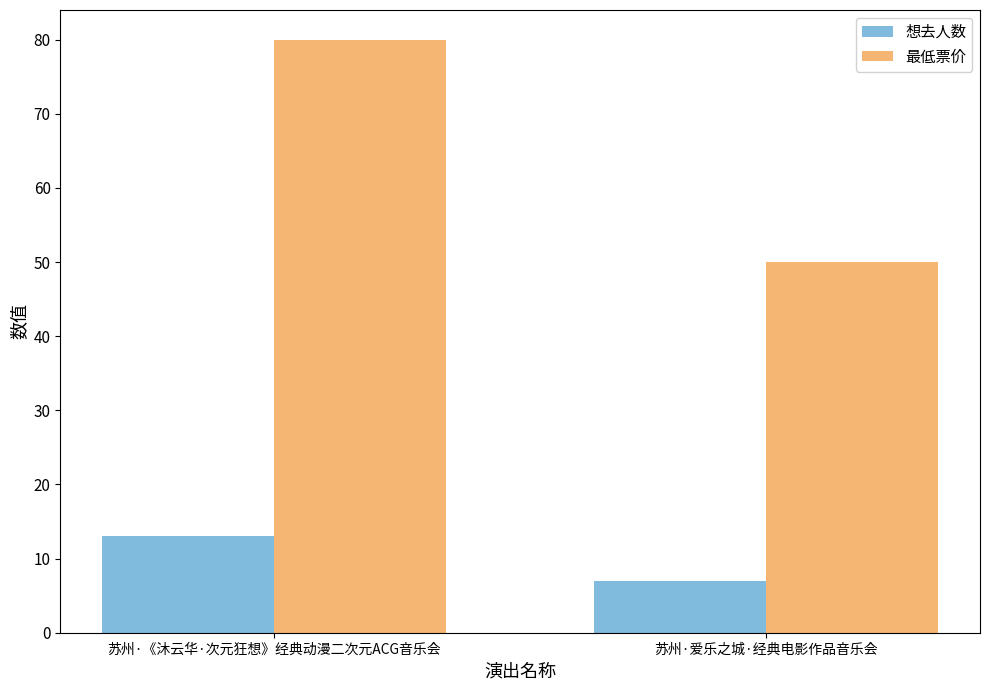

Which category has the lowest value across all series?

苏州·爱乐之城·经典电影作品音乐会